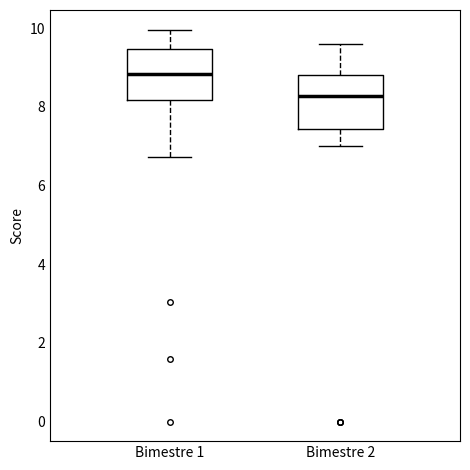

Where does the lower whisker of the box for Bimestre 1 end on the y-axis? The values are not printed on the chart, so give them approximately, as read against the axis.

6.8